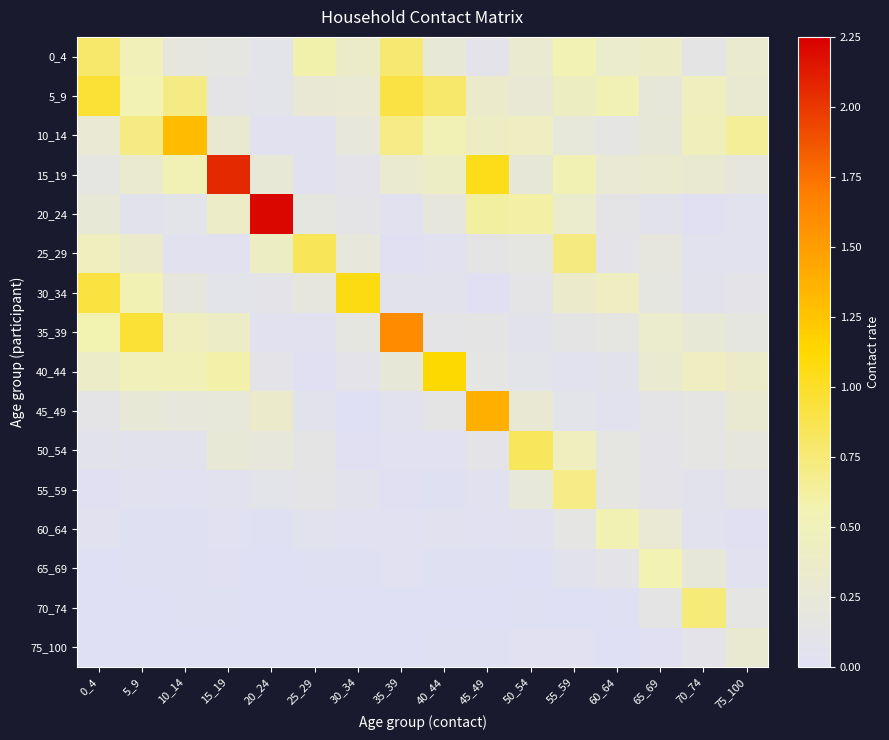

How many series are shown in this chart?

16